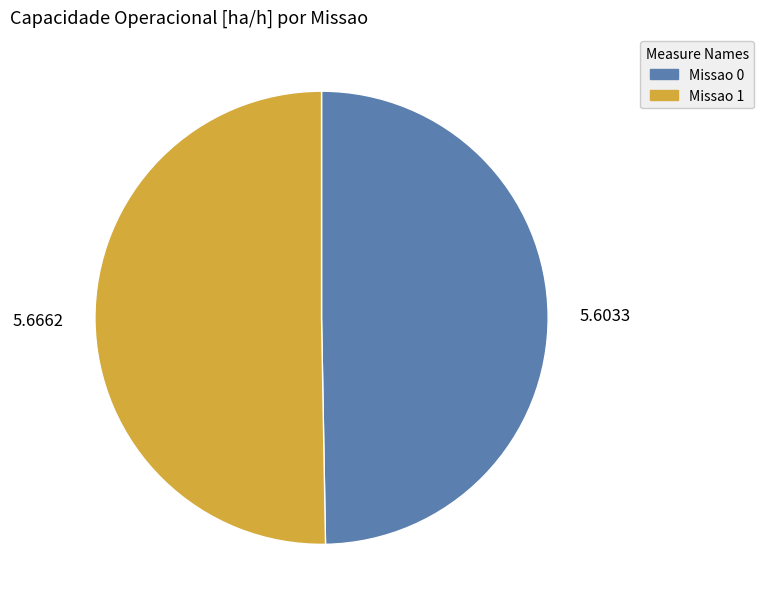

Do Missao 1 and Missao 0 together represent more than half of the pie?

Yes